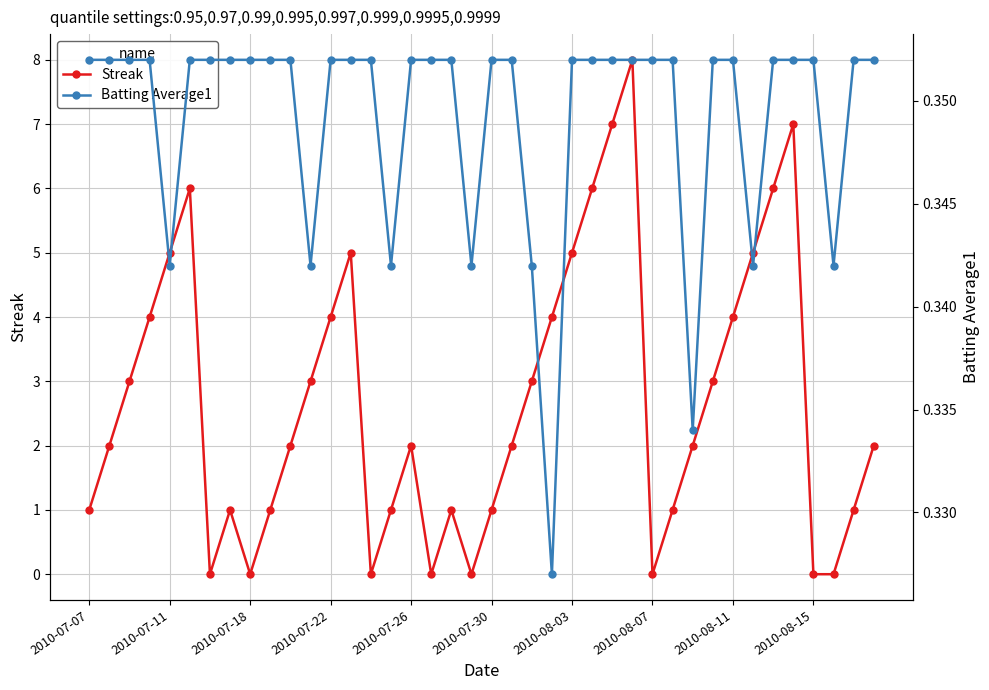

At 19, list the series in order from largest to smallest.

Batting Average1, Streak